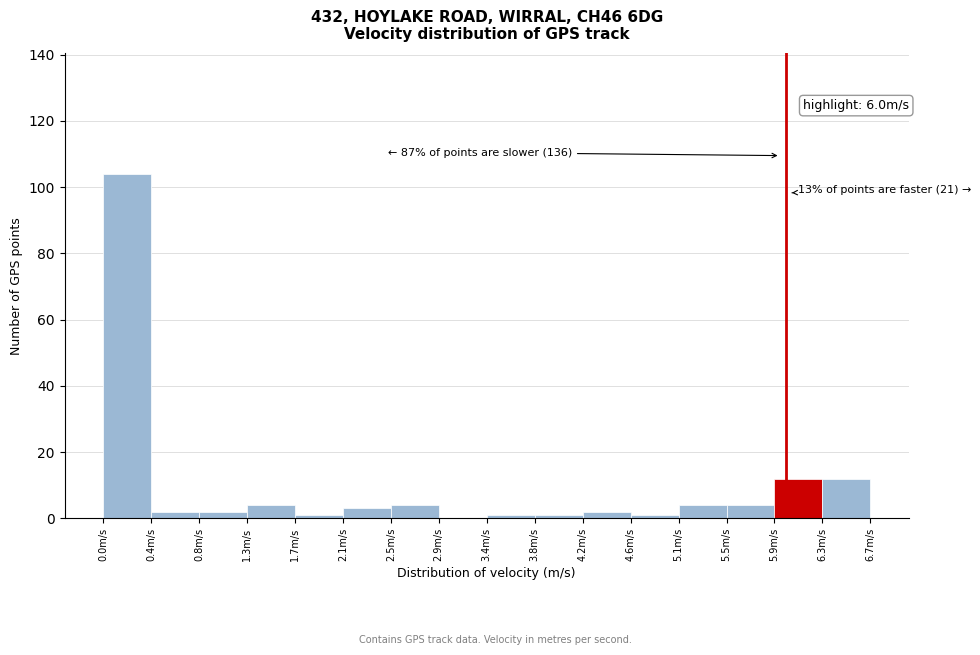

Which range on the x-axis has the tallest bar?

0.00 to 0.40